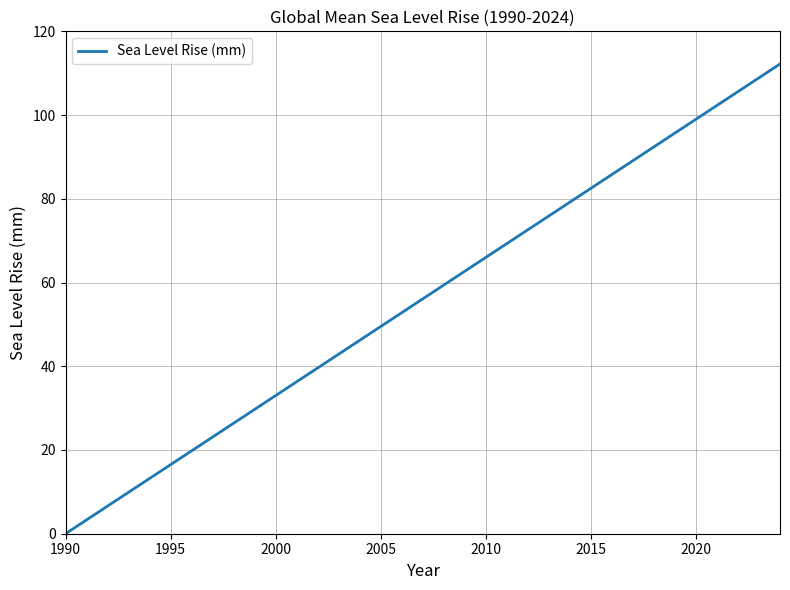

What is the maximum value shown in the chart?

112.2